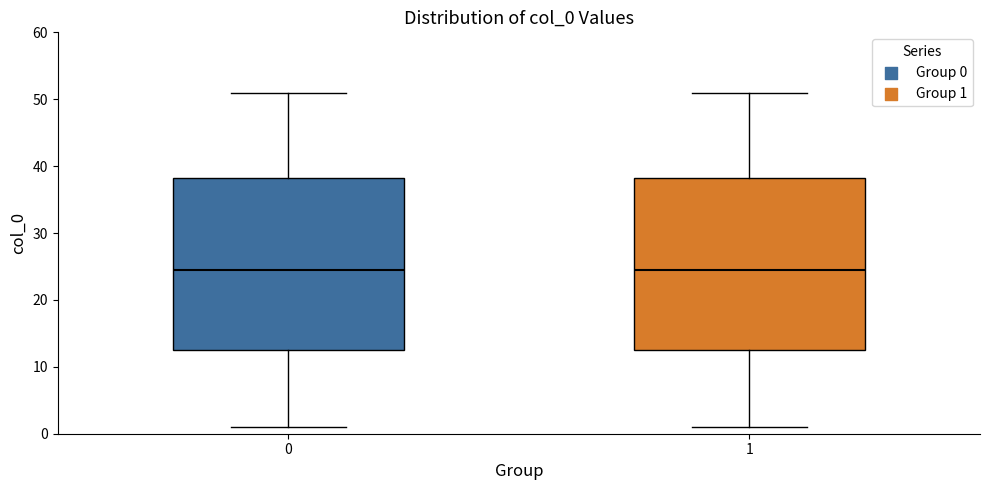

Reading left to right, transcribe this box plot: for each box, give where its median line is, the range the box spans, and where its two whiskers end, as read against the y-axis. The values are not printed on the chart, so give them approximately, as read against the axis.

0: median 25, box 13 to 38, whiskers 1 to 51
1: median 25, box 13 to 38, whiskers 1 to 51